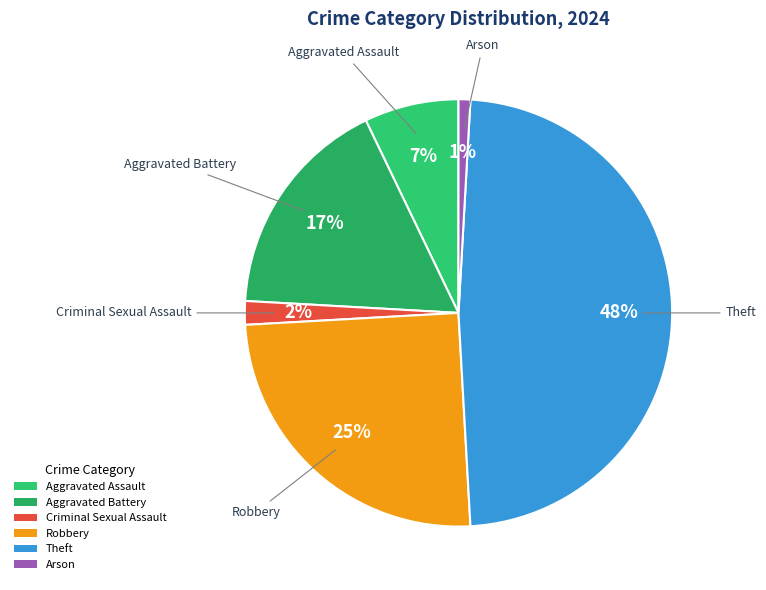

To the nearest percent, what is the average slice percentage?

17%